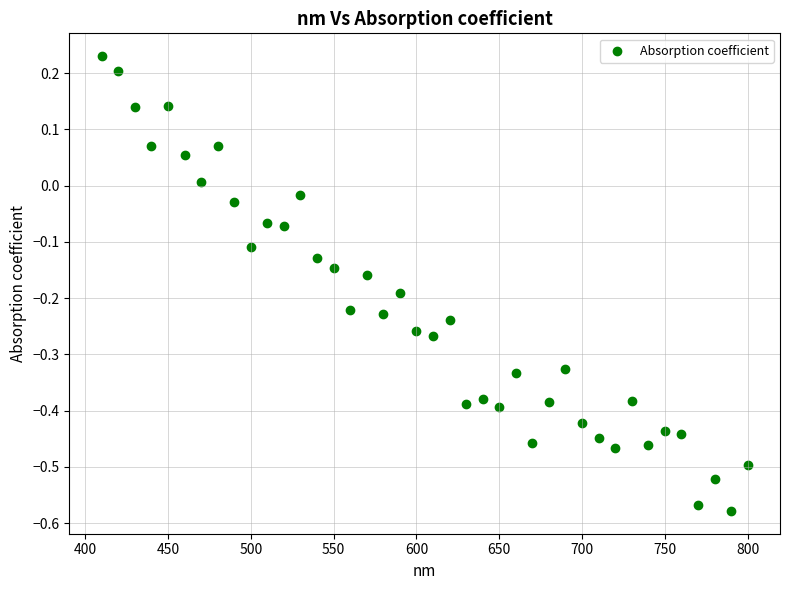

What is the range of X values (max minus min)?

390.0